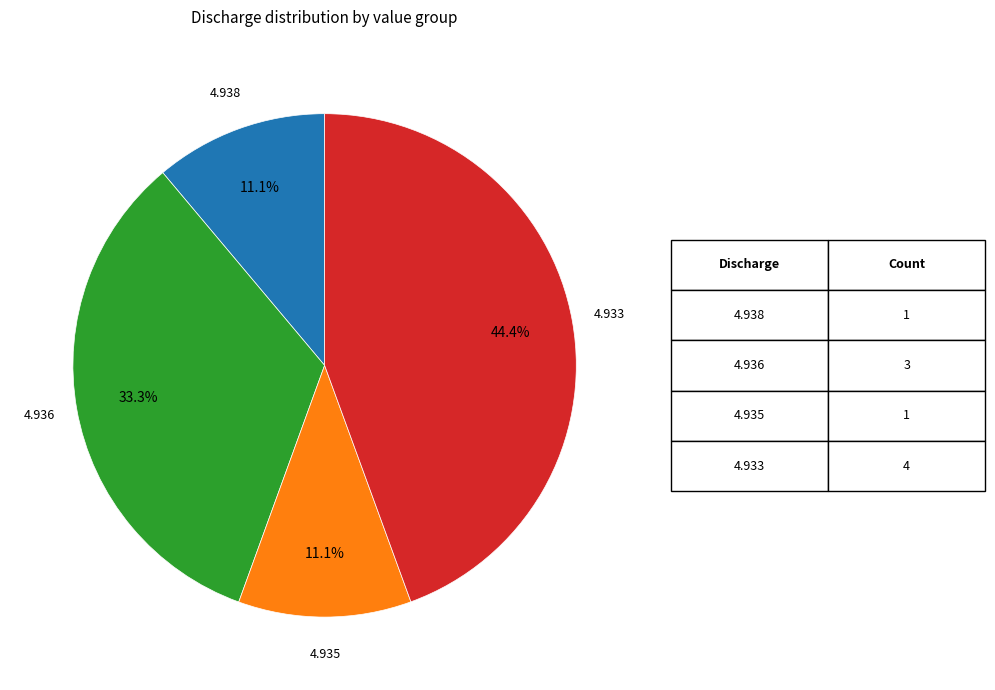

Is there a majority slice in this chart?

No